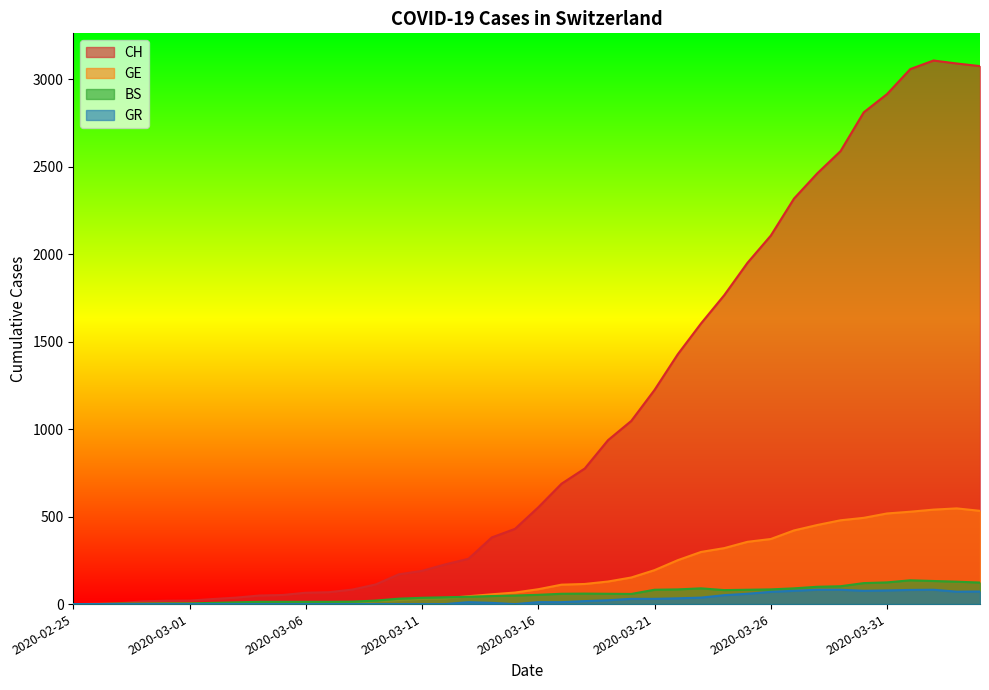

How many data points in GE are less than 85?

20